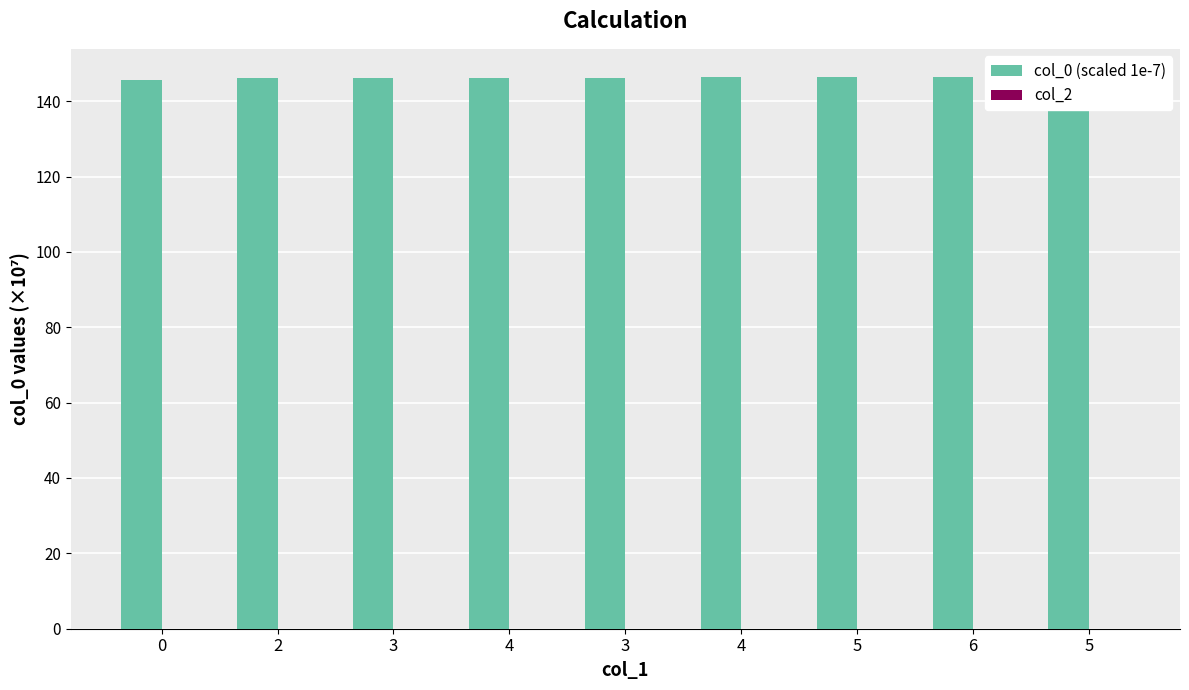

Reading left to right, extract all data points from this chart.

col_0 (scaled 1e-7): 0=145.7	2=146.0	3=146.0	4=146.1	3=146.1	4=146.3	5=146.4	6=146.5	5=146.6
col_2: 0=0.0	2=0.0	3=0.0	4=0.0	3=0.0	4=0.0	5=0.0	6=0.0	5=0.0